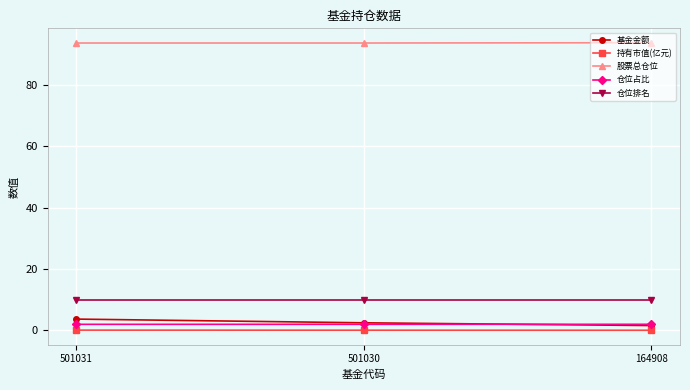

Which series has the largest total across all categories?

股票总仓位